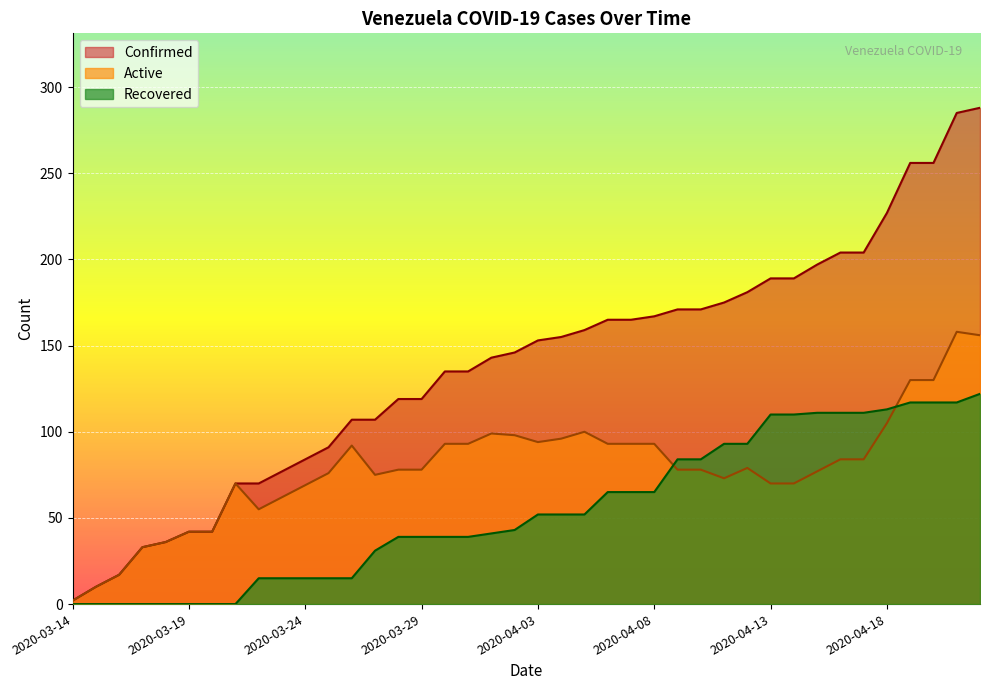

What is the sum of the Recovered values at 2020-03-20 and 2020-03-23?

15